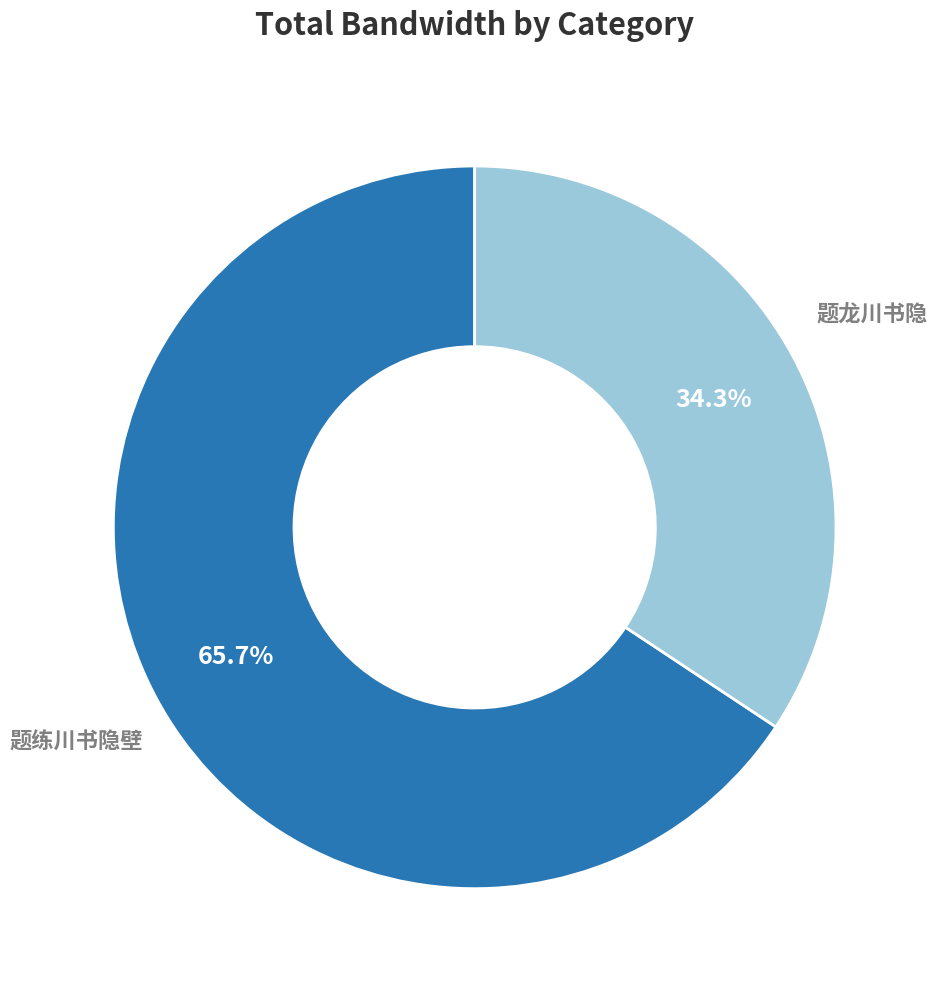

Is there any slice that represents more than half of the pie?

Yes